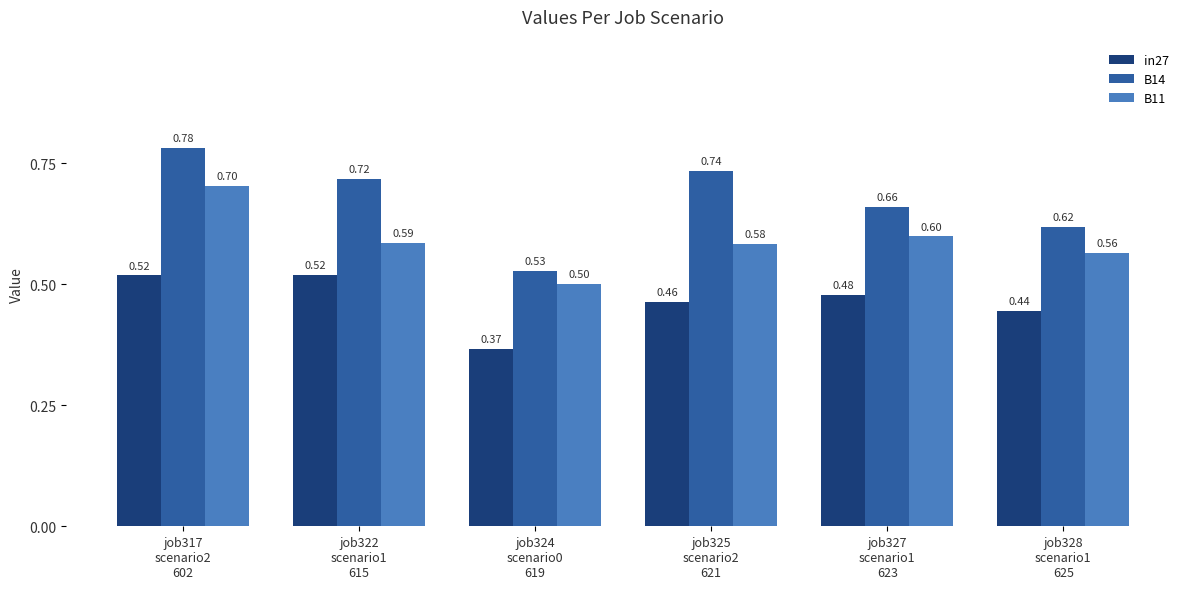

List the series in order of their overall mean, lowest first.

in27, B11, B14